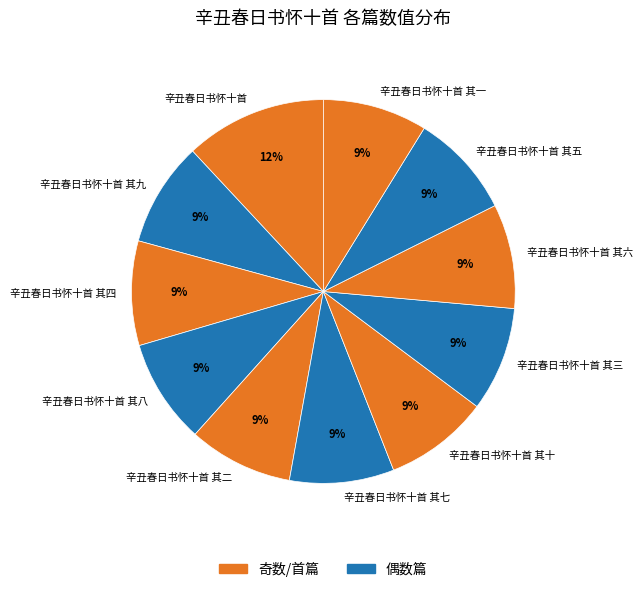

Does 辛丑春日书怀十首 其八 represent more than half of the total?

No